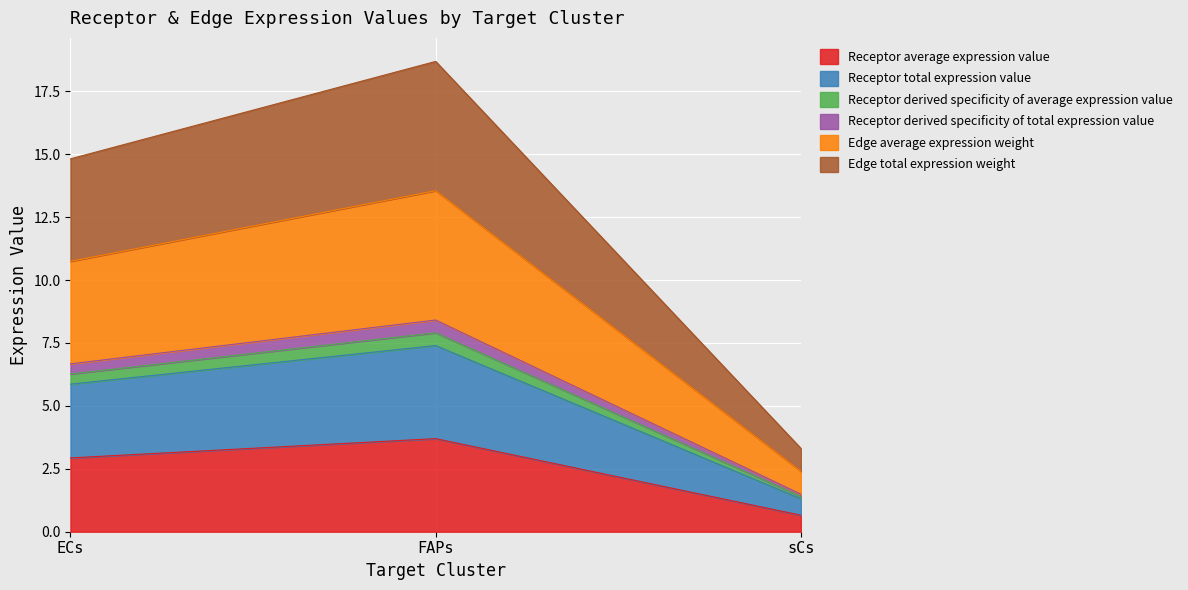

Where is Edge average expression weight nearest to the value 4?

ECs